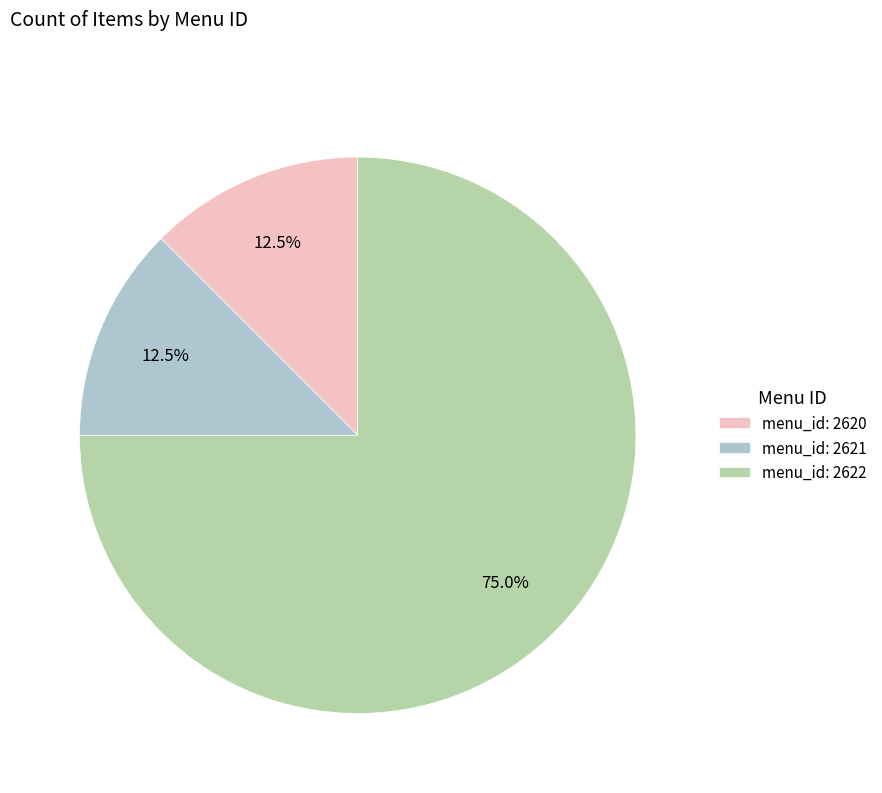

Which category has the biggest portion of the pie?

menu_id: 2622